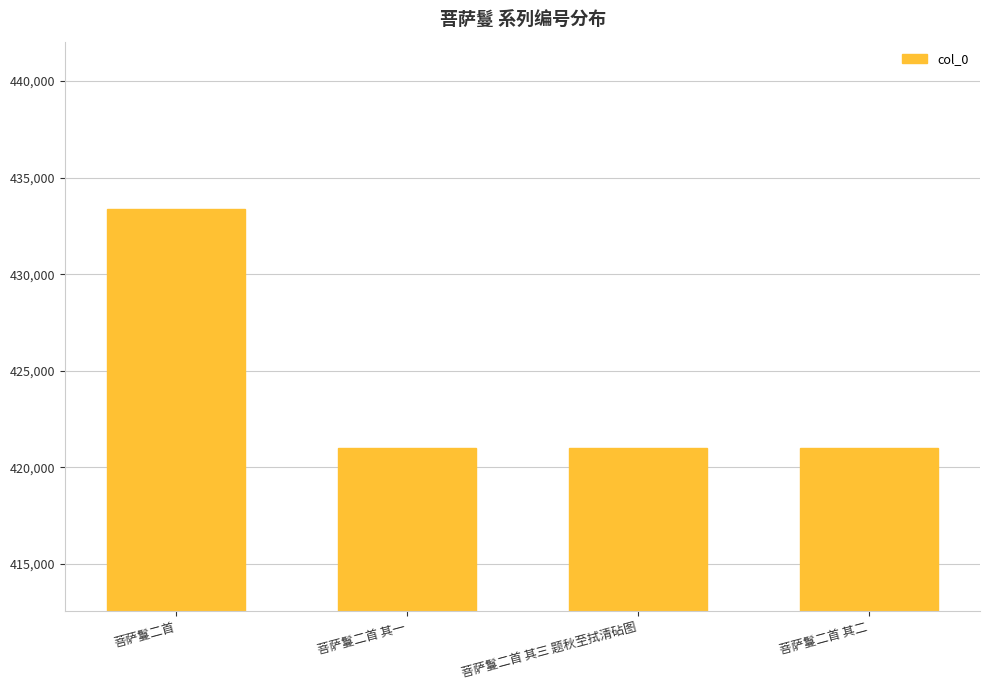

Which category has the highest value across all series?

菩萨鬘二首